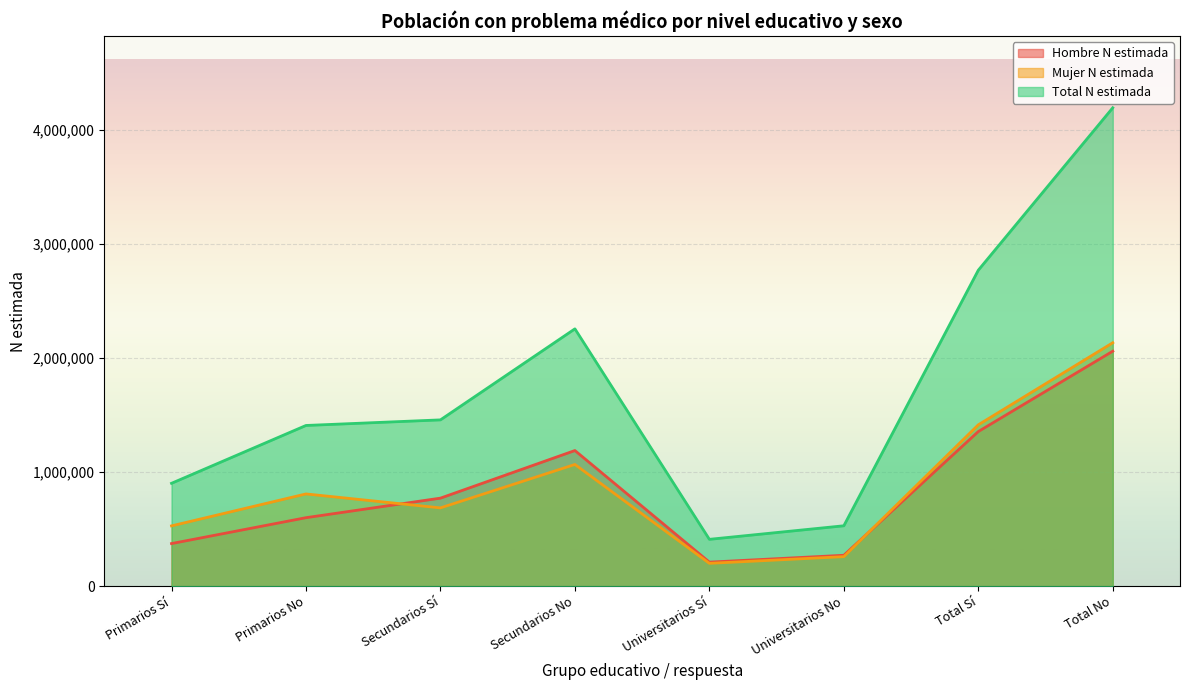

Where is the first local minimum for Total N estimada?

Universitarios Sí